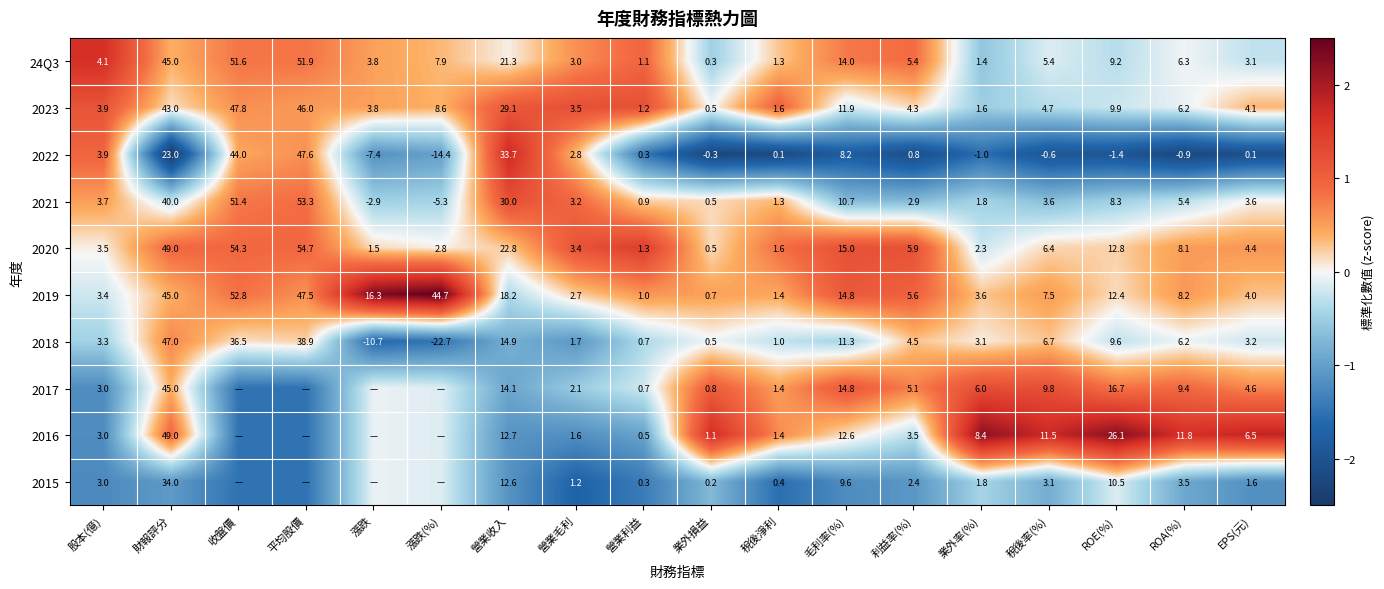

Which category has the lowest value in the 2022 series?

漲跌(%)